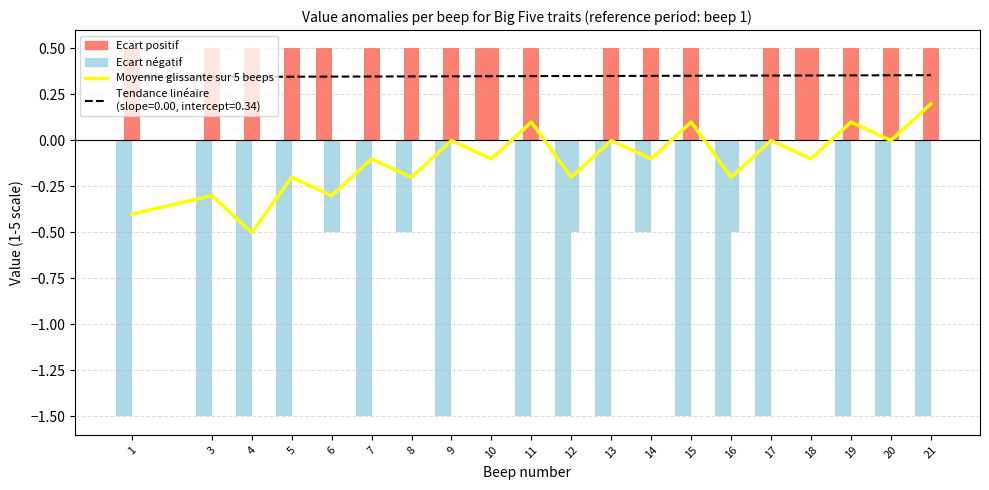

Reading right to left, extract all data points from this chart.

0.2	0.0	0.1	-0.1	0.0	-0.2	0.1	-0.1	0.0	-0.2	0.1	-0.1	0.0	-0.2	-0.1	-0.3	-0.2	-0.5	-0.3	-0.4